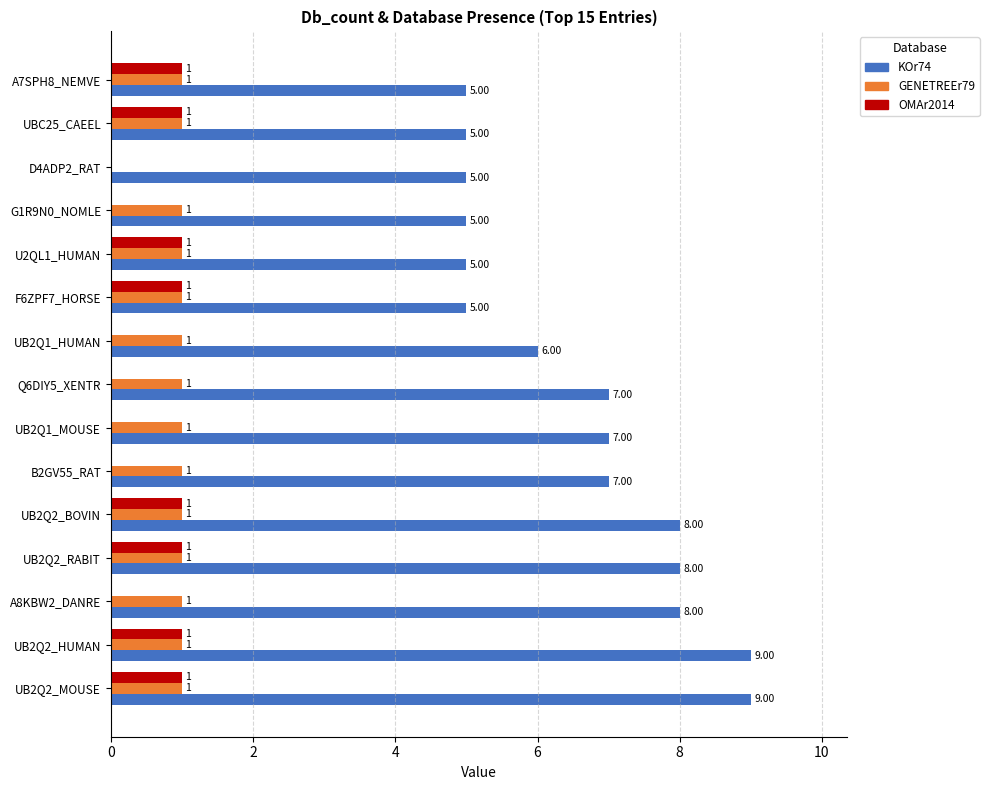

What is the sum of the KOr74 values at UB2Q1_HUMAN and B2GV55_RAT?

13